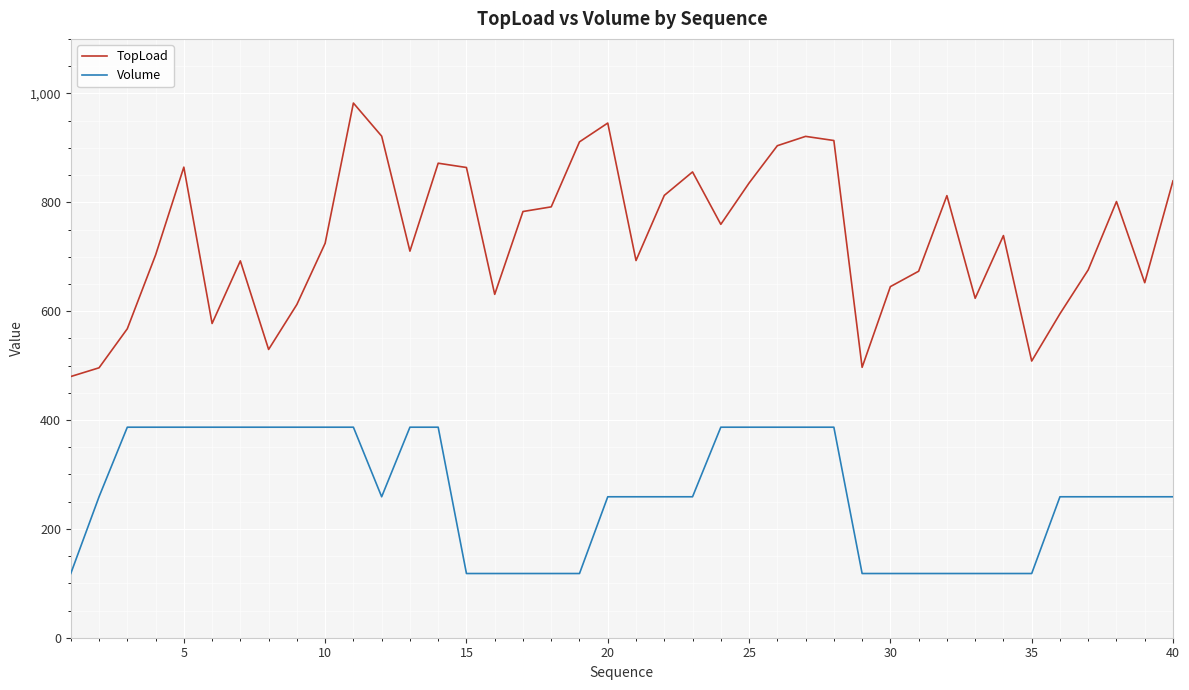

What is the difference between the maximum and minimum values in the Volume series?

268.8